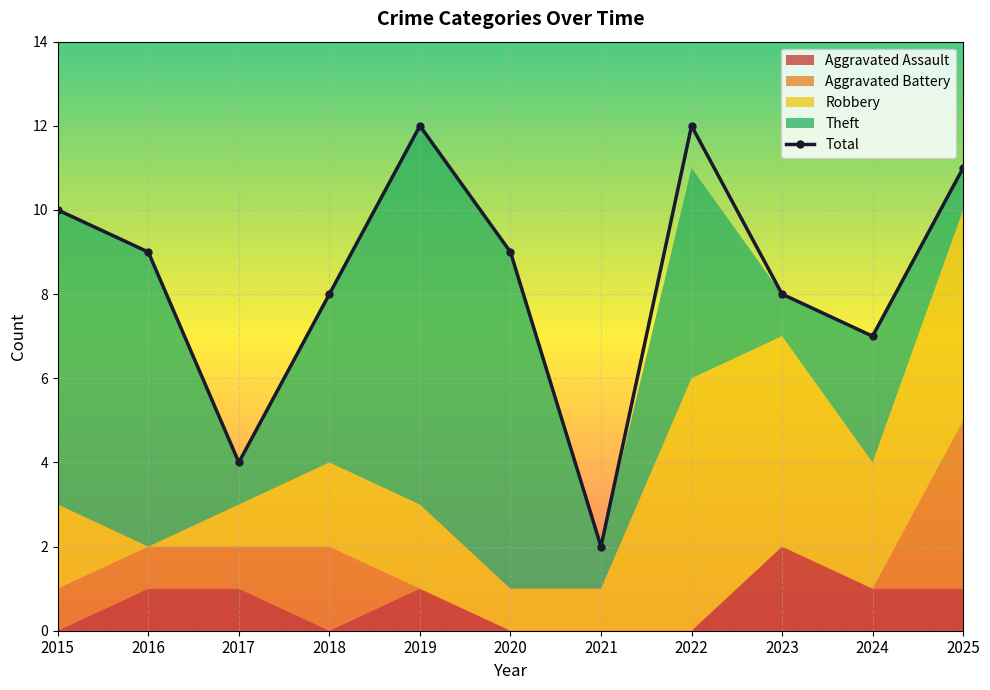

Rank the categories by value from lowest to highest.

2021, 2017, 2024, 2018, 2023, 2016, 2020, 2015, 2025, 2019, 2022